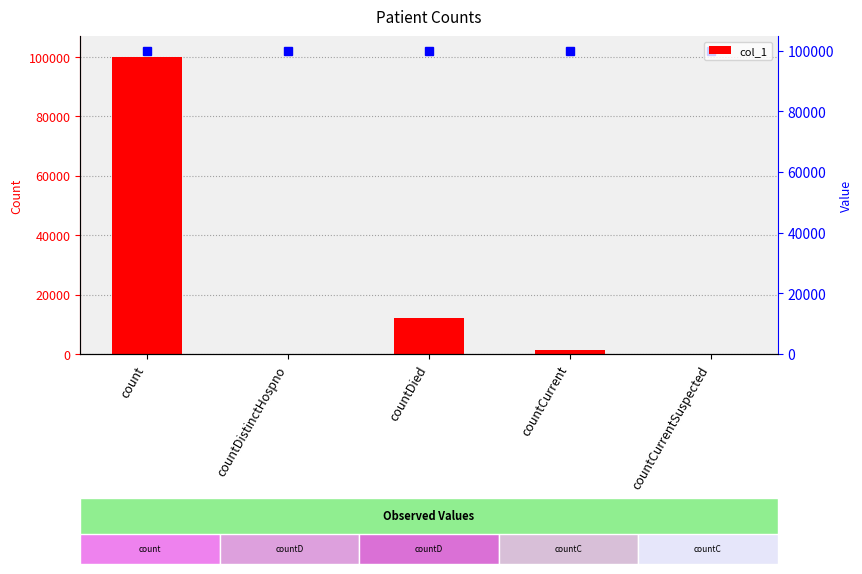

Where is the data nearest to the value 49926?

countDied